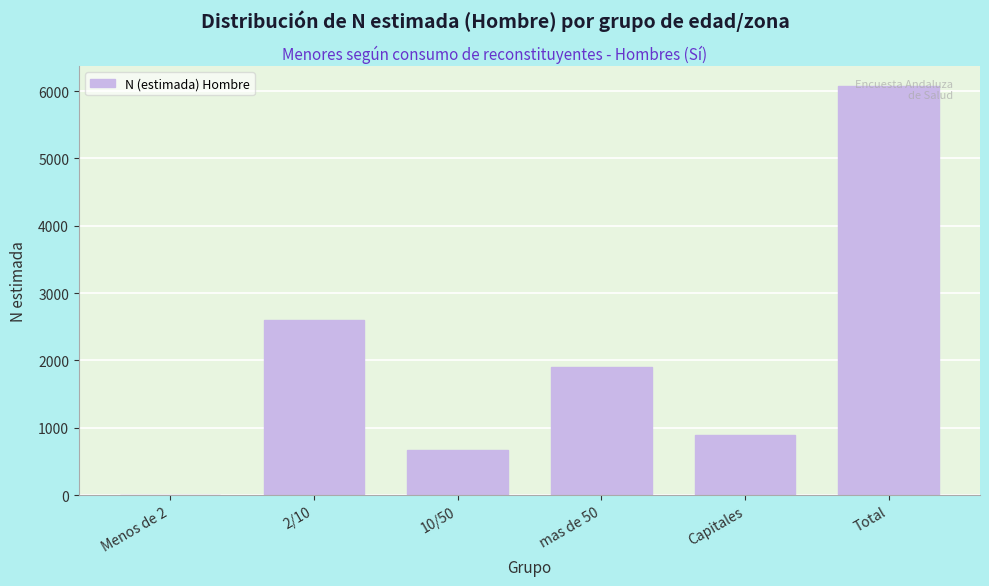

What is the maximum value shown in the chart?

6070